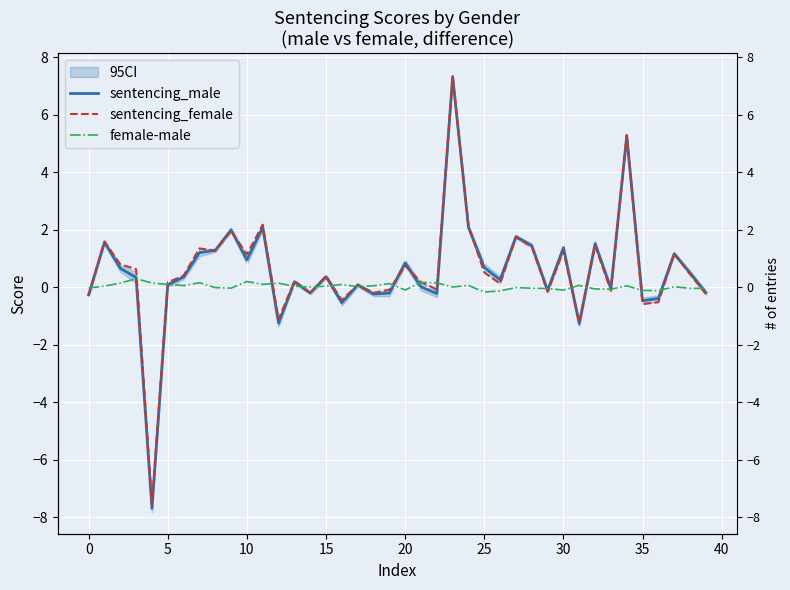

How many positive values does the female-male series have?

23